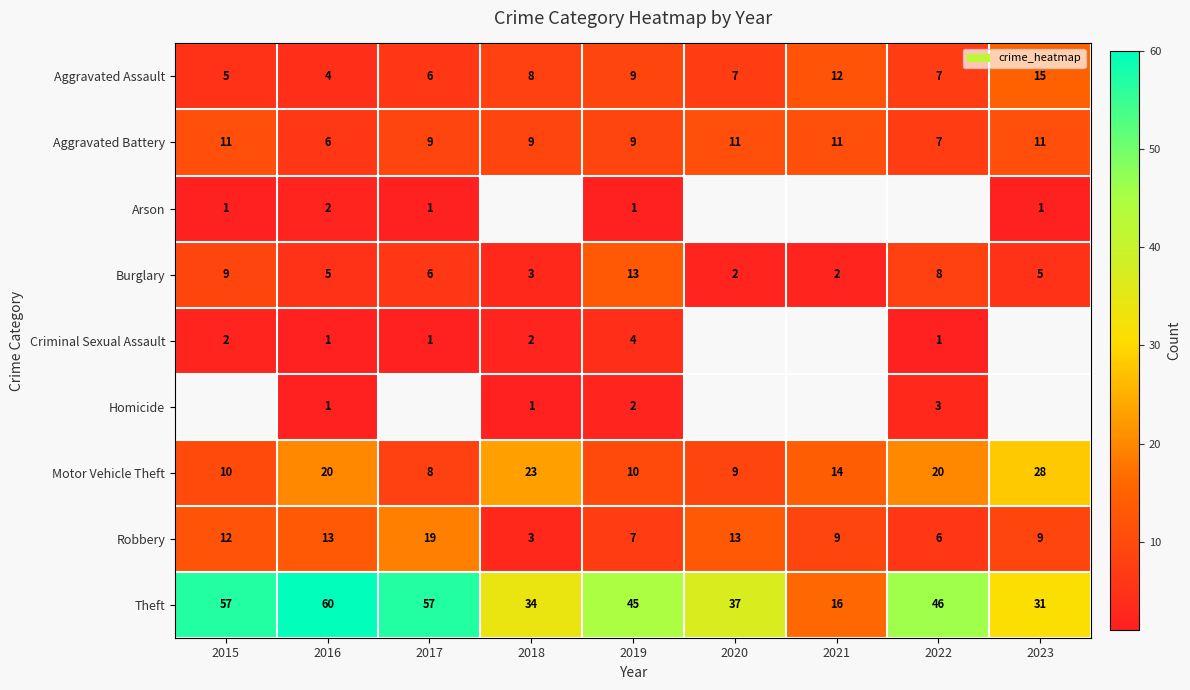

What is the difference between the second highest and second lowest values in the Robbery series?

7